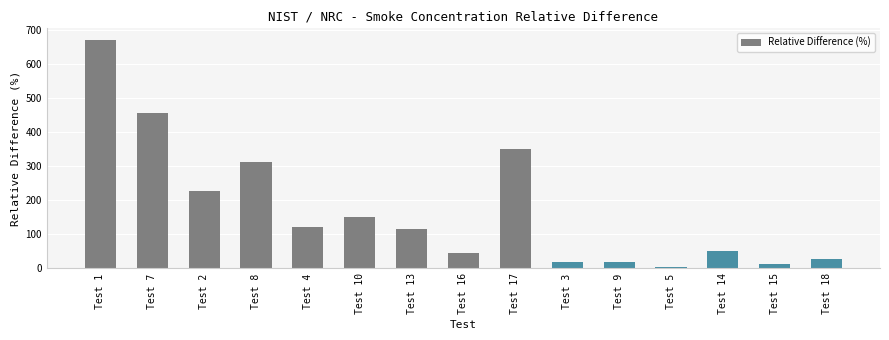

How many bars are there in total?

15